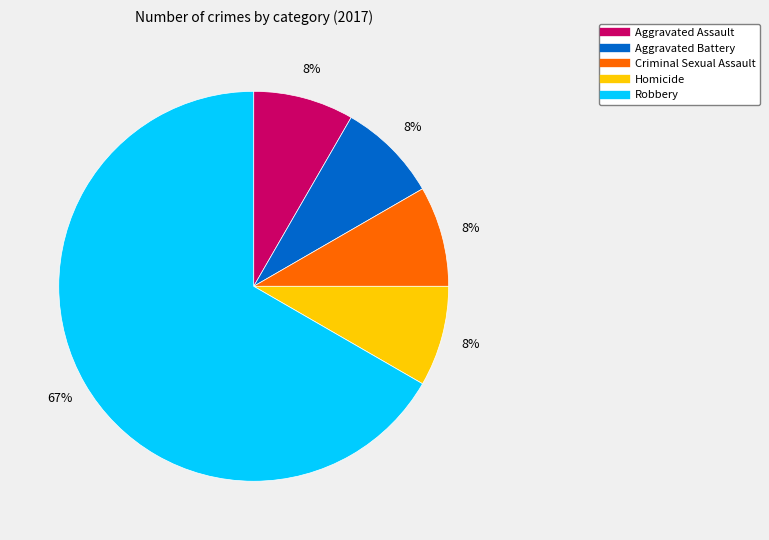

True or false: Robbery accounts for 54% of the total.

False